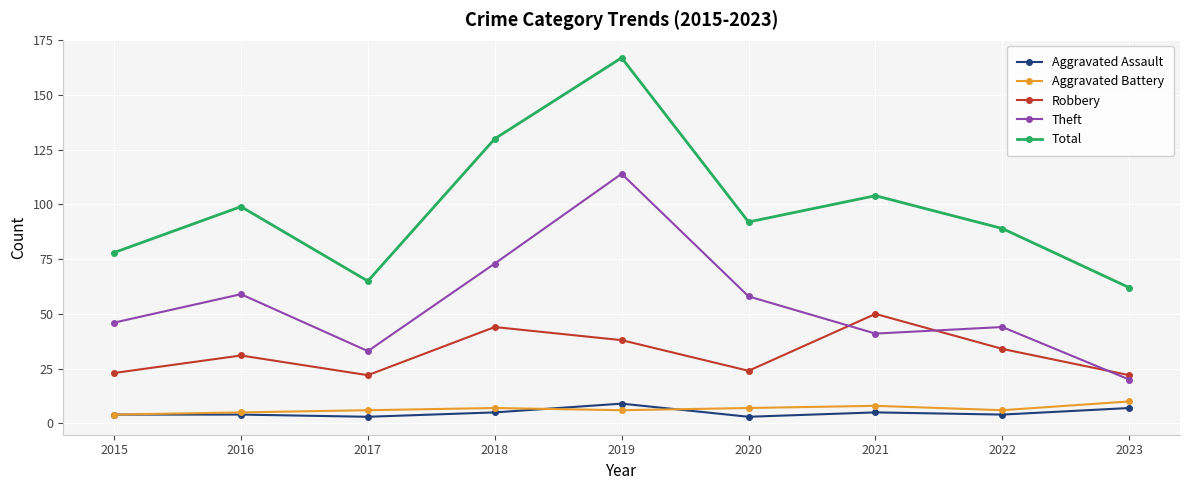

At which category is the sum across all series the highest?

2019